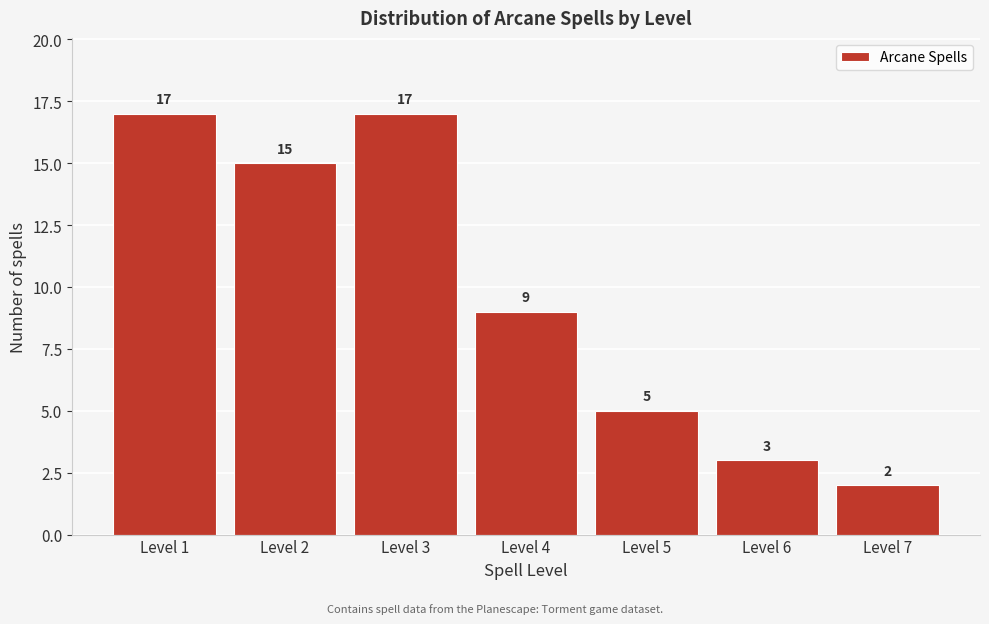

Reading left to right, transcribe all the data shown in this chart.

17	15	17	9	5	3	2